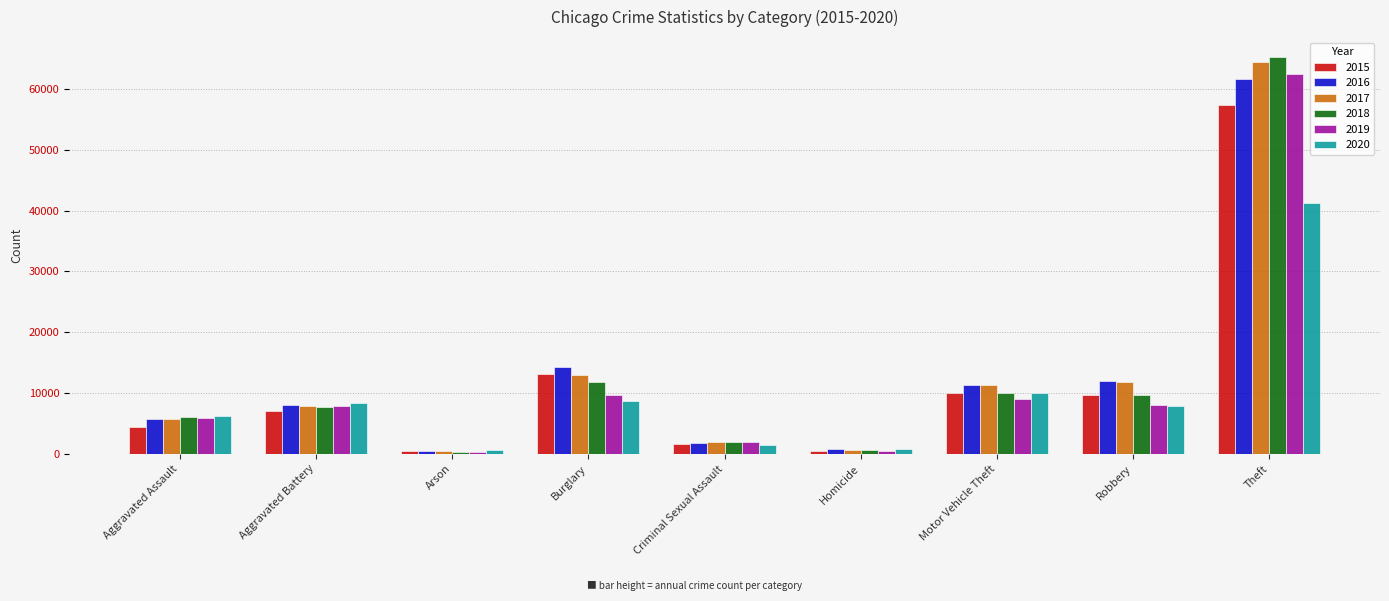

At which label does 2017 reach its peak?

Theft